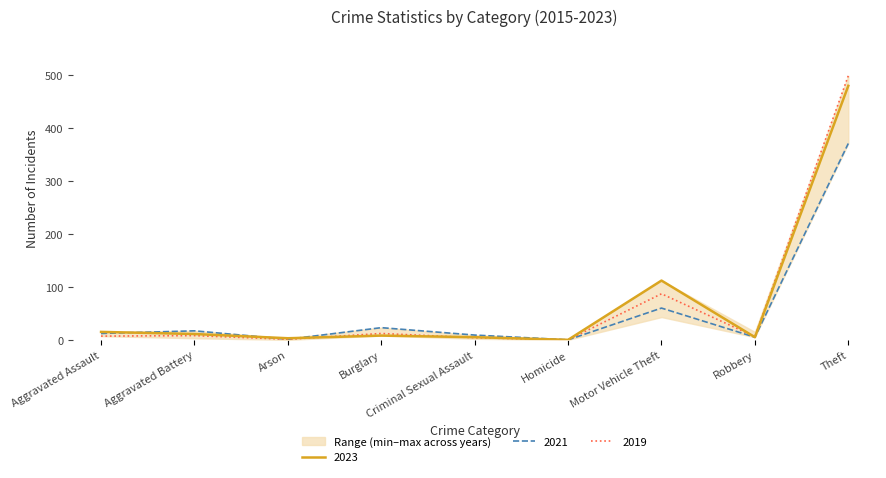

The value of 2015 at Aggravated Assault is 12. True or false?

True